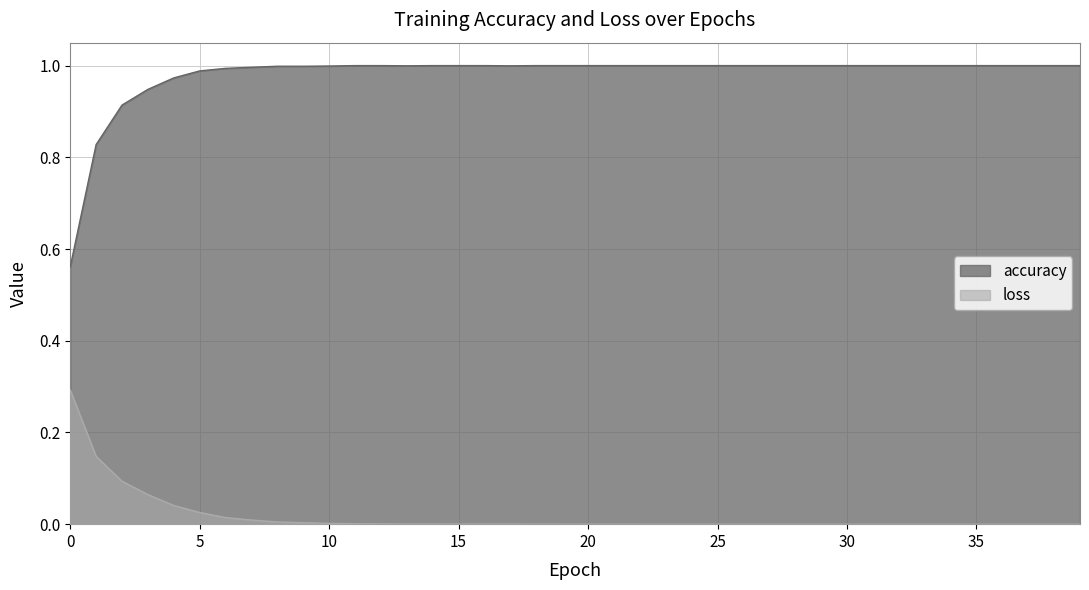

Count the number of data series in this chart.

2